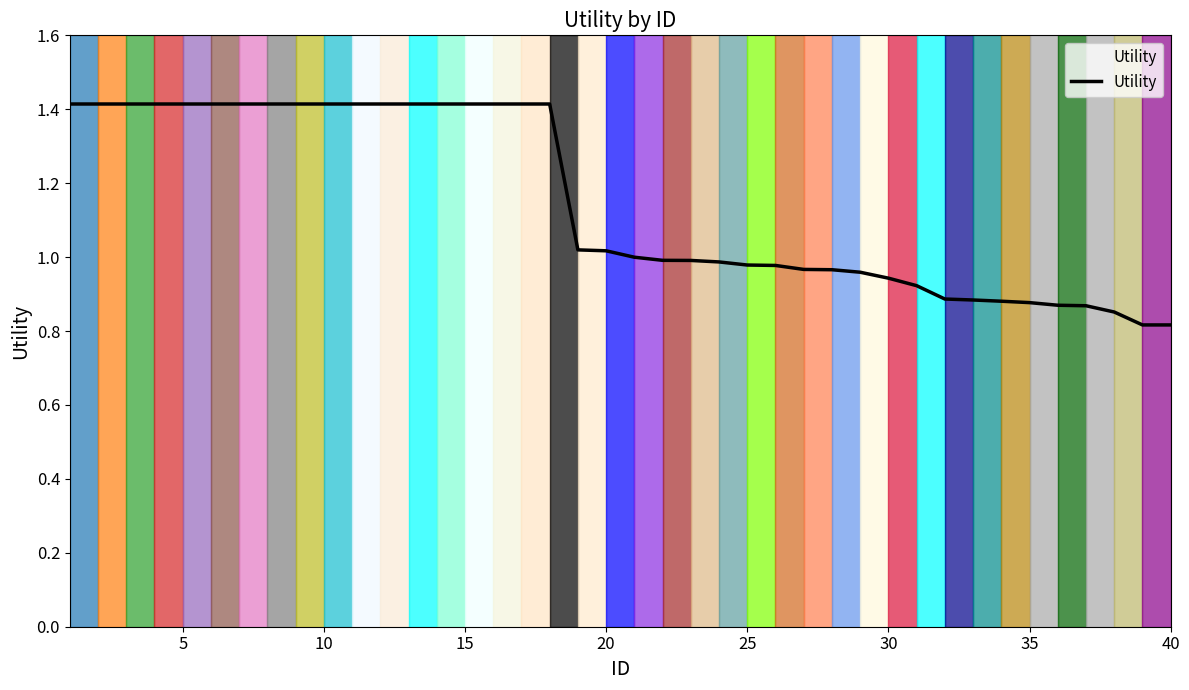

What is the maximum value shown in the chart?

1.4